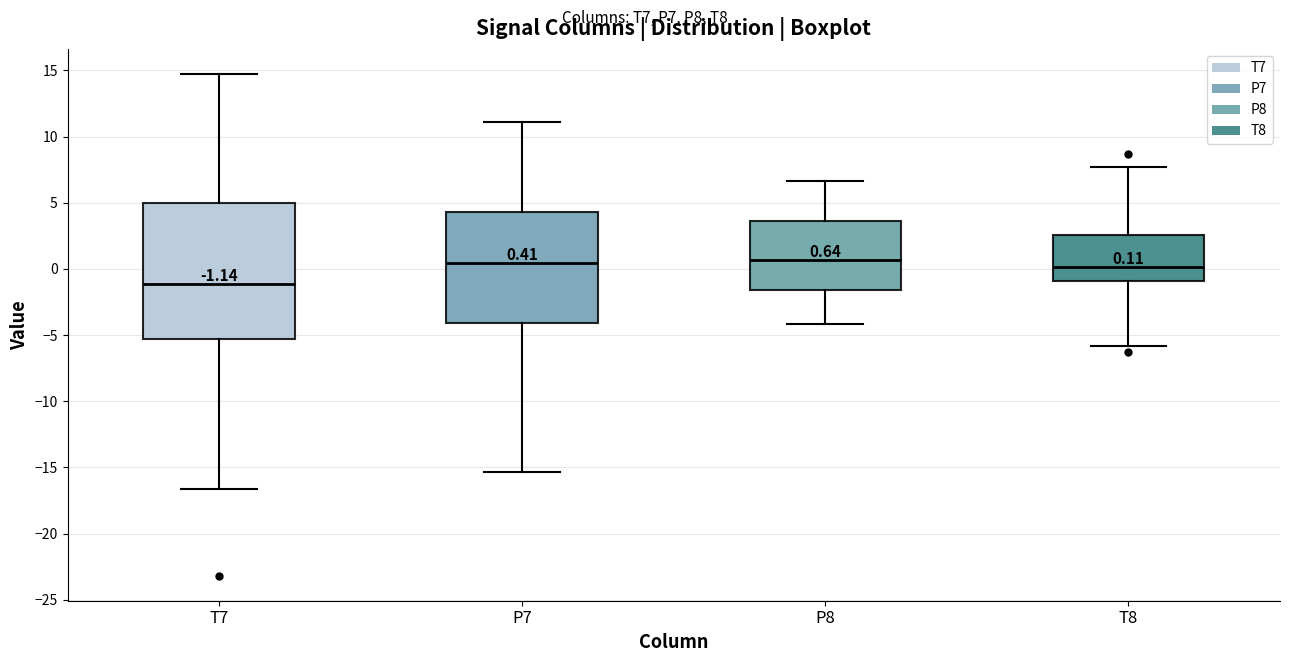

Which box has the lowest median line?

T7